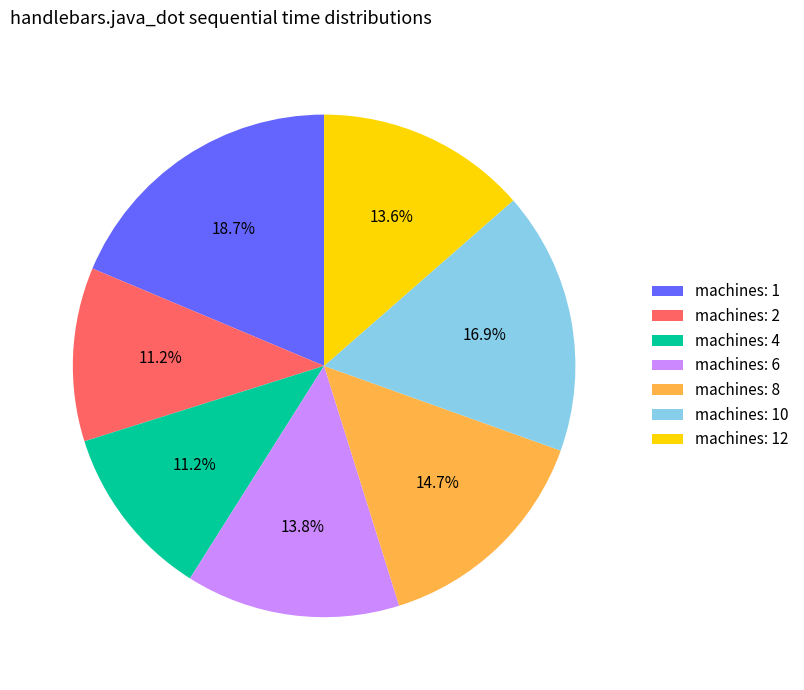

How many segments does this pie chart have?

7